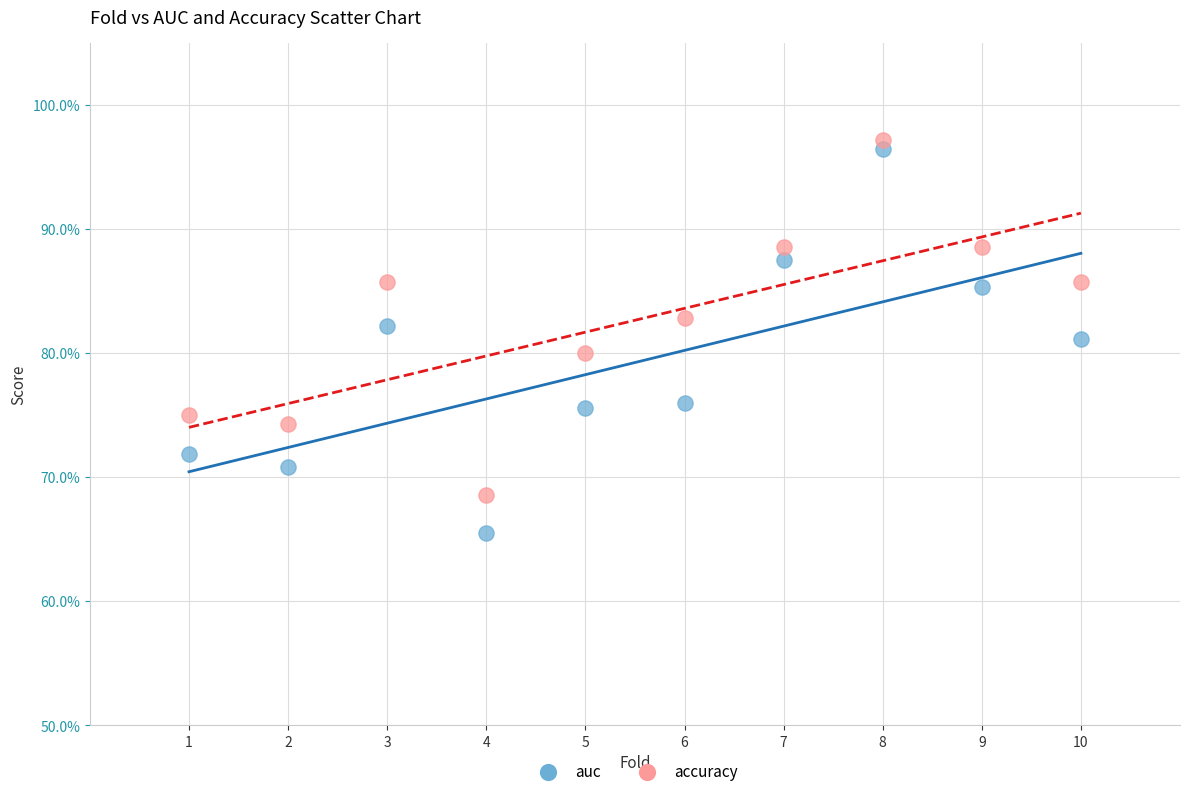

Which series contains the lowest Y value?

auc